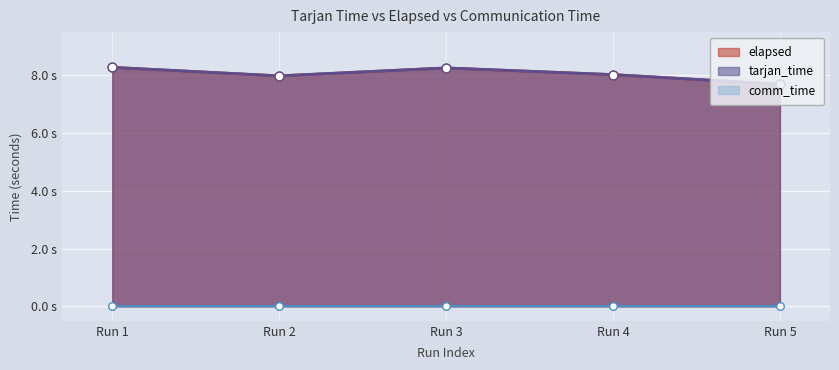

Which series reaches the maximum Y coordinate?

tarjan_time